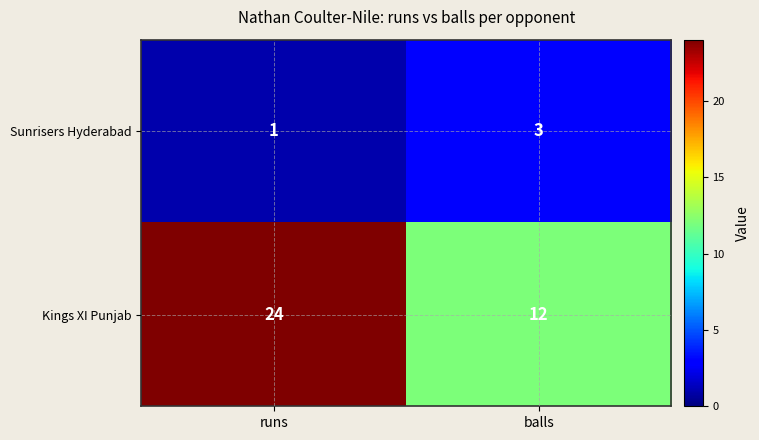

Reading left to right, transcribe all the data shown in this chart.

Sunrisers Hyderabad: 1	3
Kings XI Punjab: 24	12